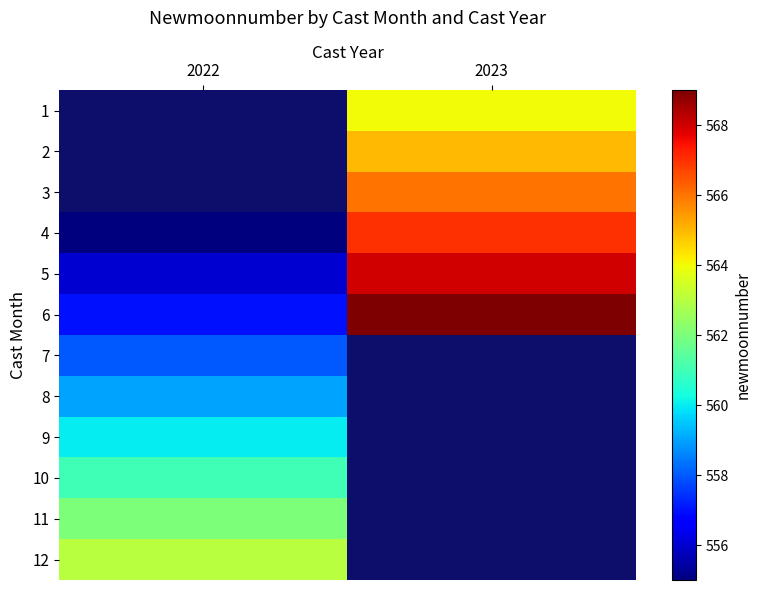

What is the difference between the highest and lowest values at 2023?

5.0